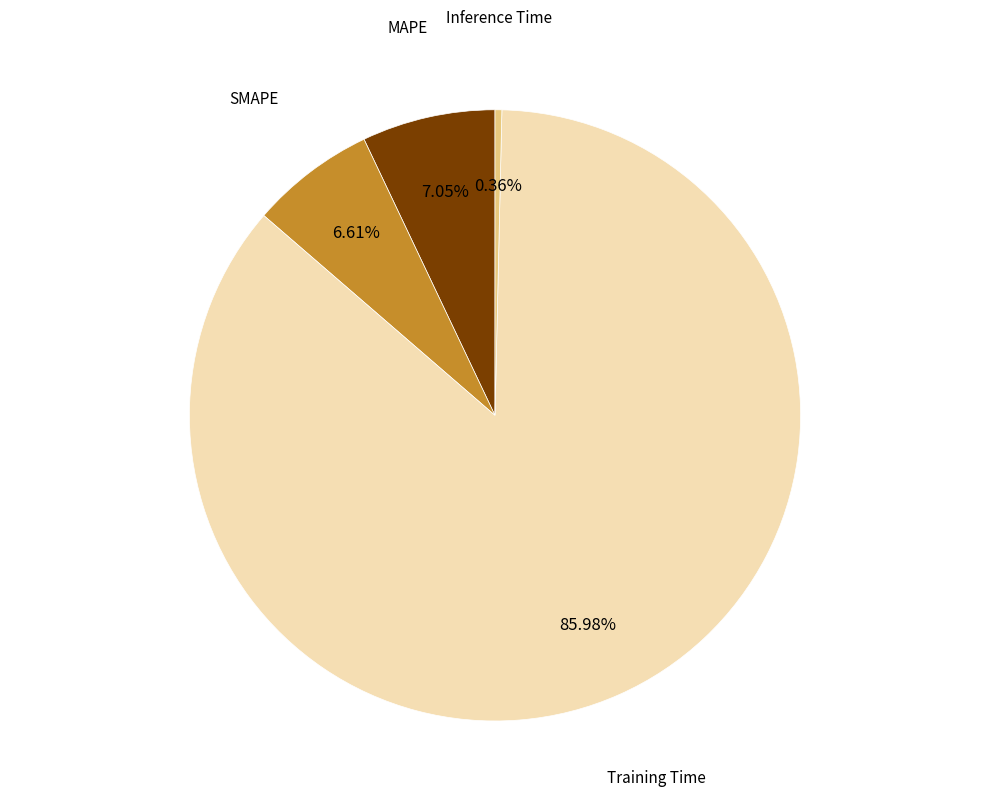

To the nearest percent, what is the average slice percentage?

25%